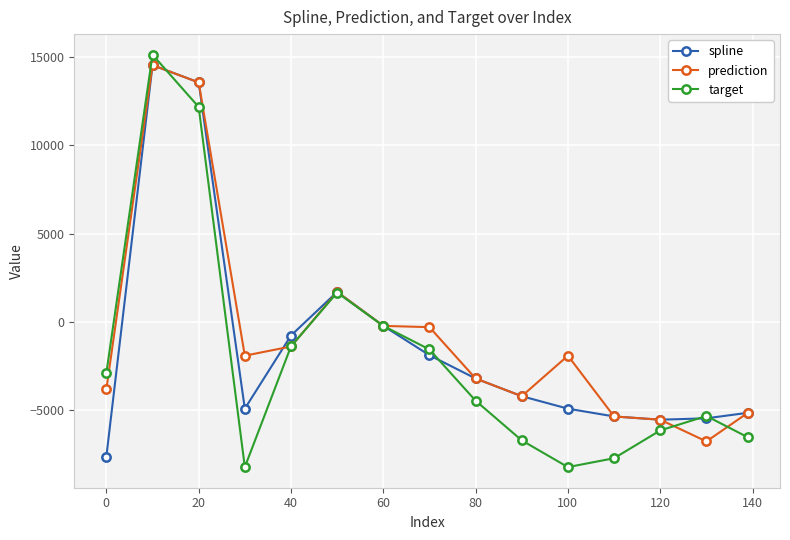

In prediction, how many points are higher than both neighbors (excluding endpoints)?

3